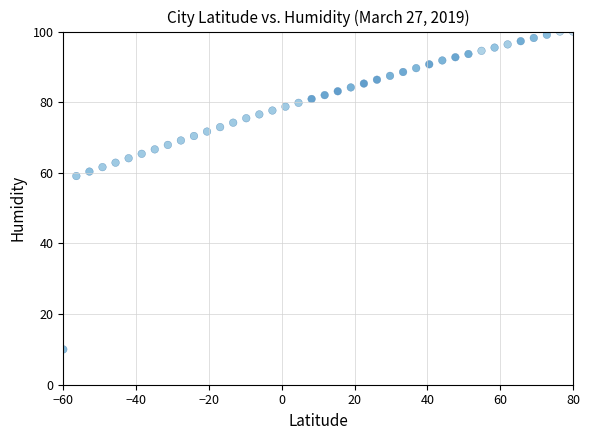

What Y value in the scatter plot is closest to 55?

59.1